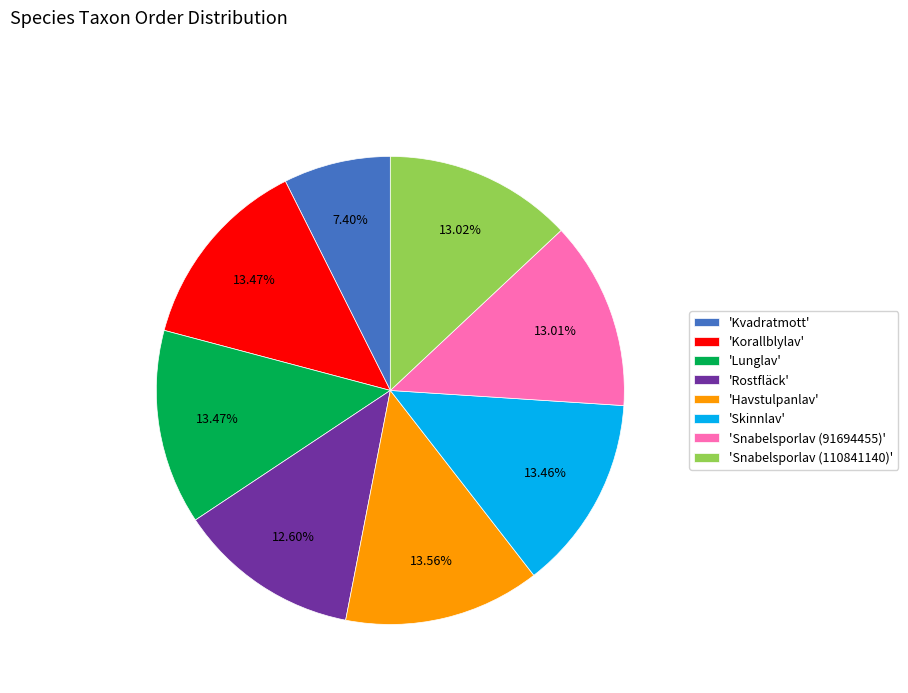

Does 'Snabelsporlav (110841140)' represent more than half of the total?

No